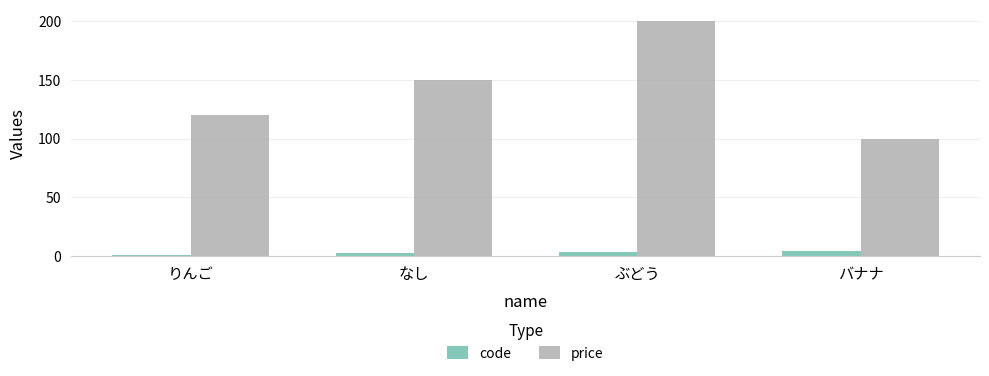

Is the value of code at ぶどう greater than the value of price at ぶどう?

No